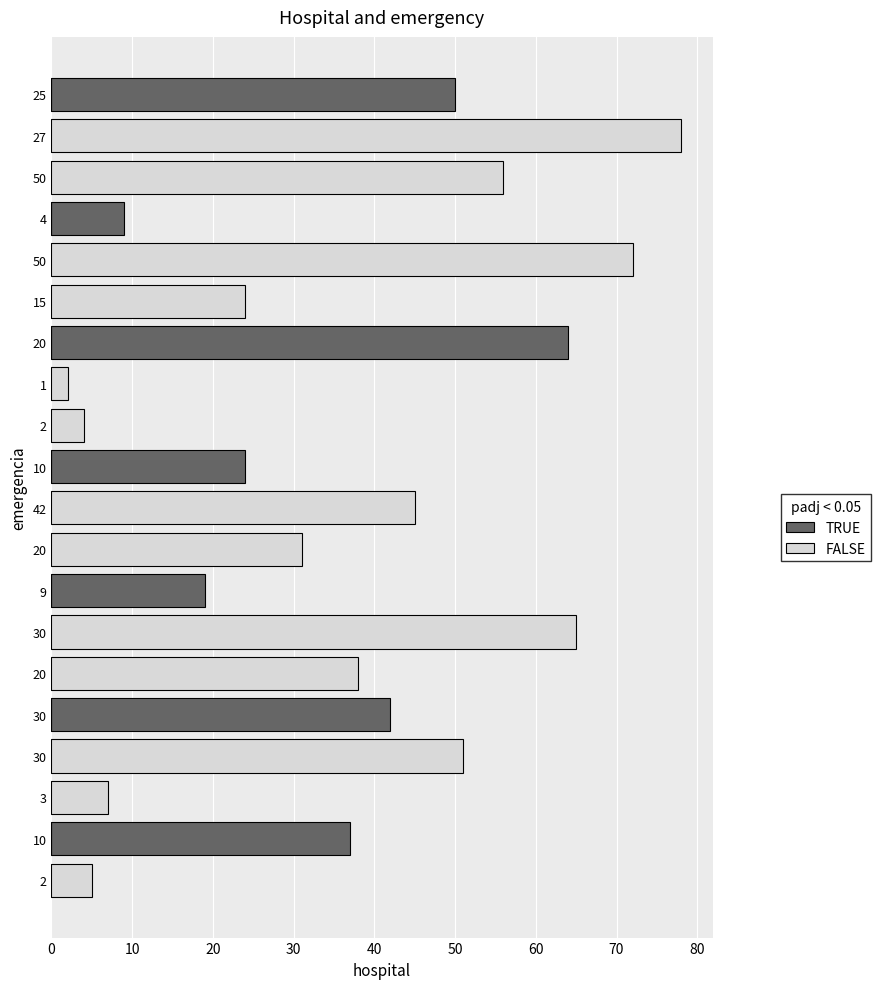

How many data points in TRUE are above 0?

7